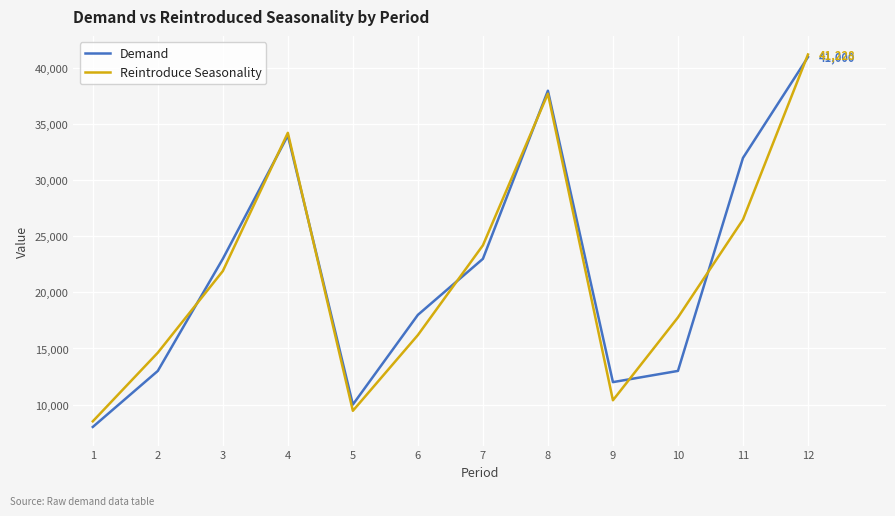

What is the average value of the Reintroduce Seasonality series?

21894.9